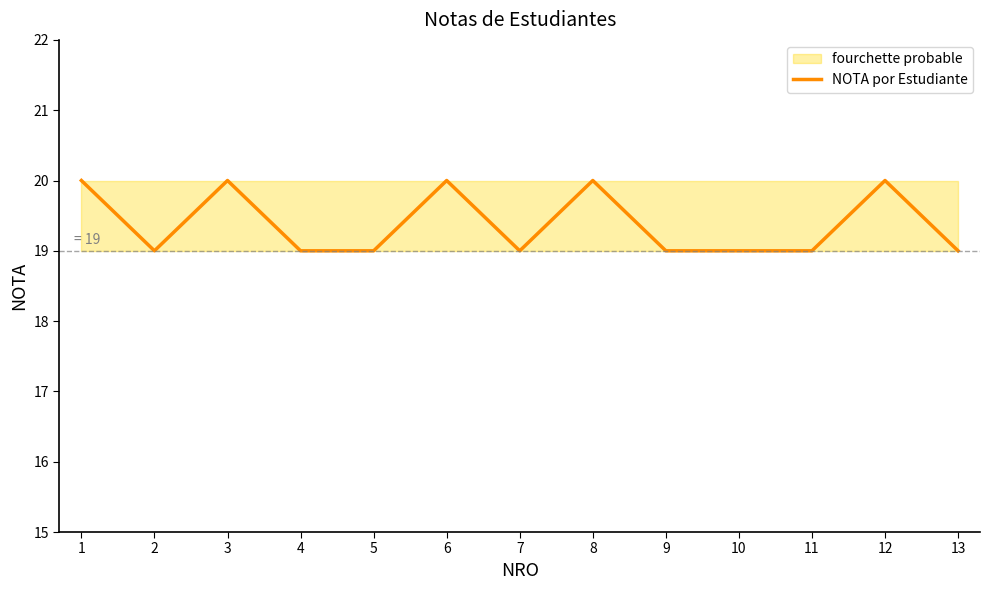

Rank the categories by value from lowest to highest.

2, 4, 5, 7, 9, 10, 11, 13, 1, 3, 6, 8, 12